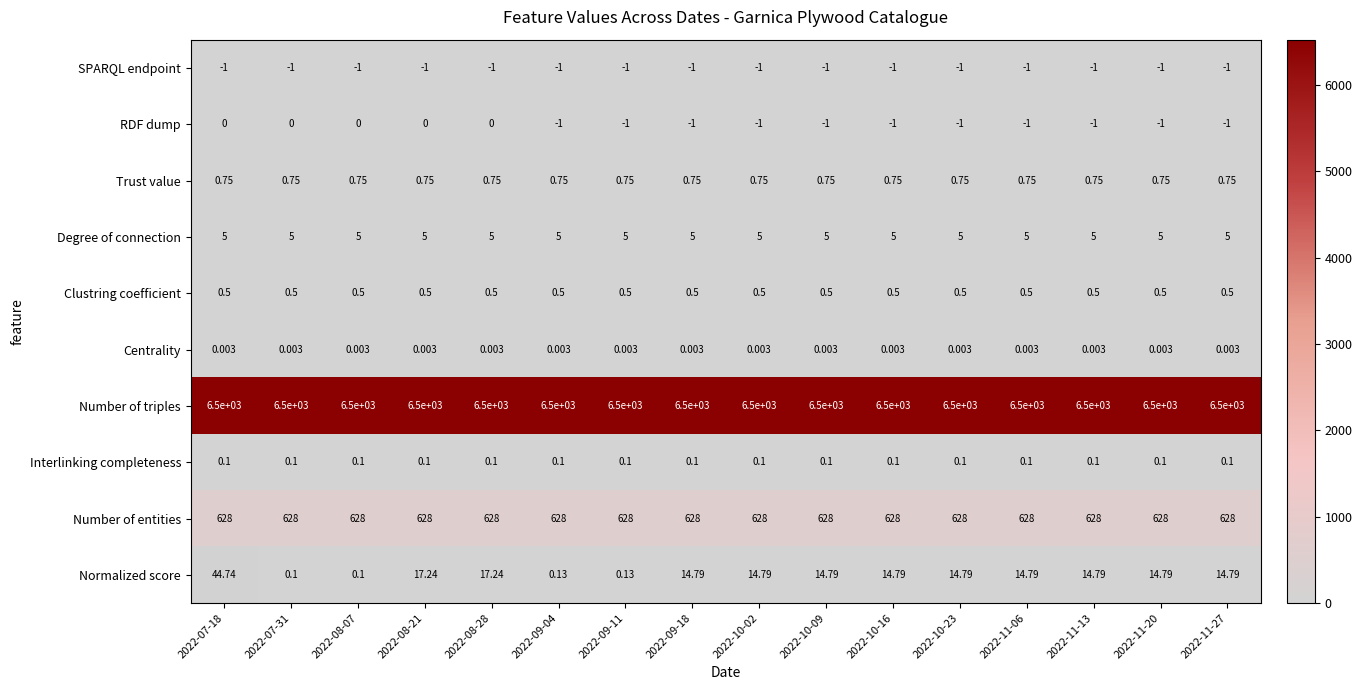

List the series in order of their peak value, highest first.

Number of triples, Number of entities, Normalized score, Degree of connection, Trust value, Clustring coefficient, Interlinking completeness, Centrality, RDF dump, SPARQL endpoint